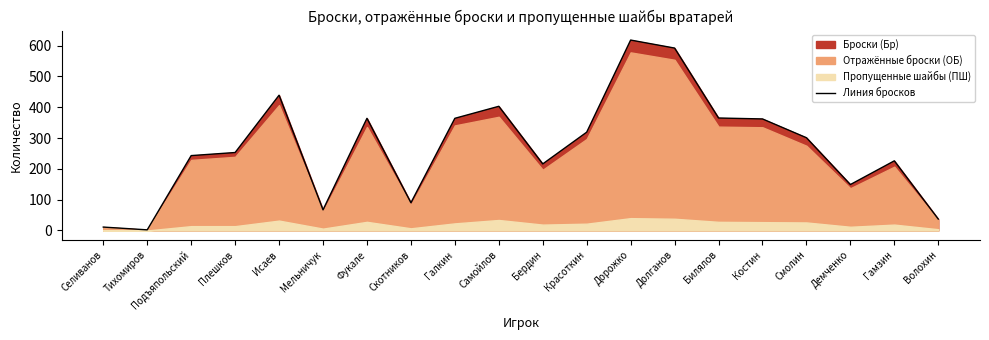

What is the approximate value at Плешков?

253